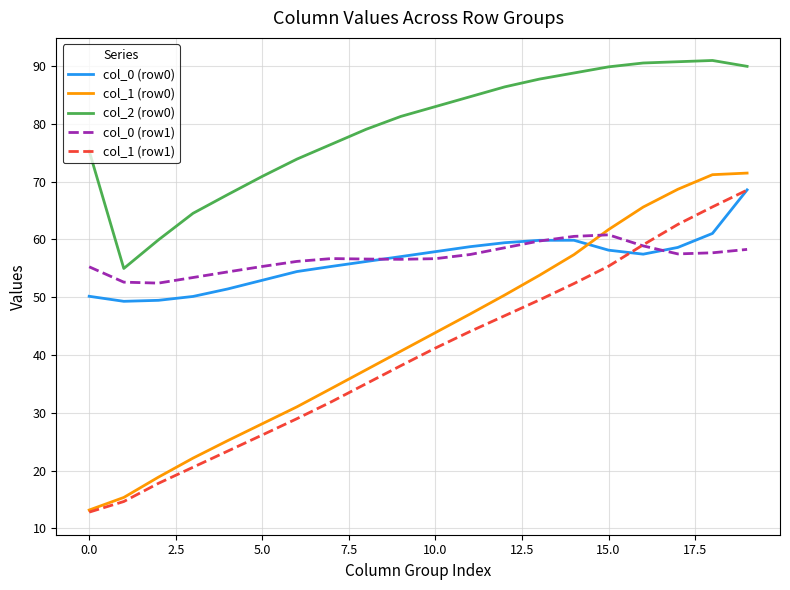

True or false: col_0 (row1) and col_1 (row0) intersect in this chart.

True